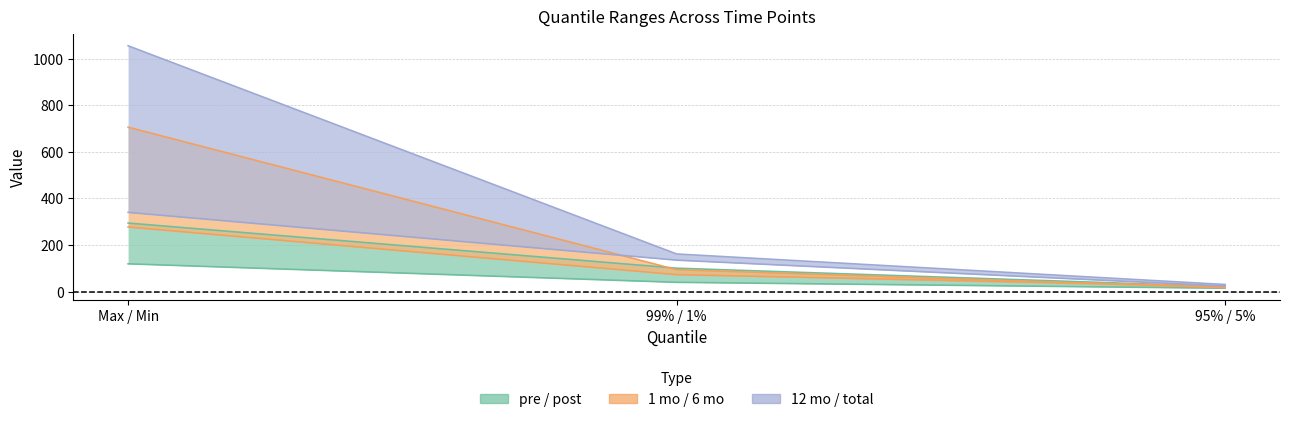

Reading right to left, extract all data points from this chart.

pre: 95% / 5%=14.9	99% / 1%=40.1	Max / Min=119.5
post: 95% / 5%=21.8	99% / 1%=100.8	Max / Min=294.3
1 mo: 95% / 5%=23.9	99% / 1%=73.1	Max / Min=277.4
6 mo: 95% / 5%=17.0	99% / 1%=94.3	Max / Min=705.6
12 mo: 95% / 5%=24.4	99% / 1%=135.3	Max / Min=340.2
total: 95% / 5%=30.7	99% / 1%=161.7	Max / Min=1054.8